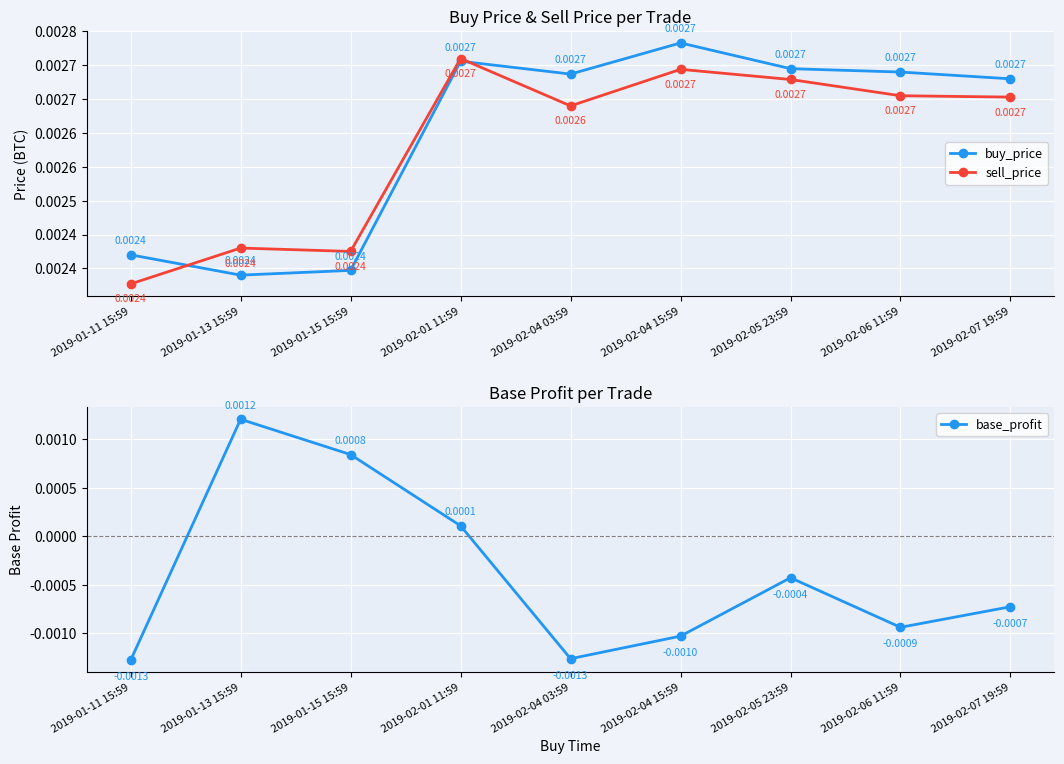

Which series has the largest range (max minus min)?

base_profit